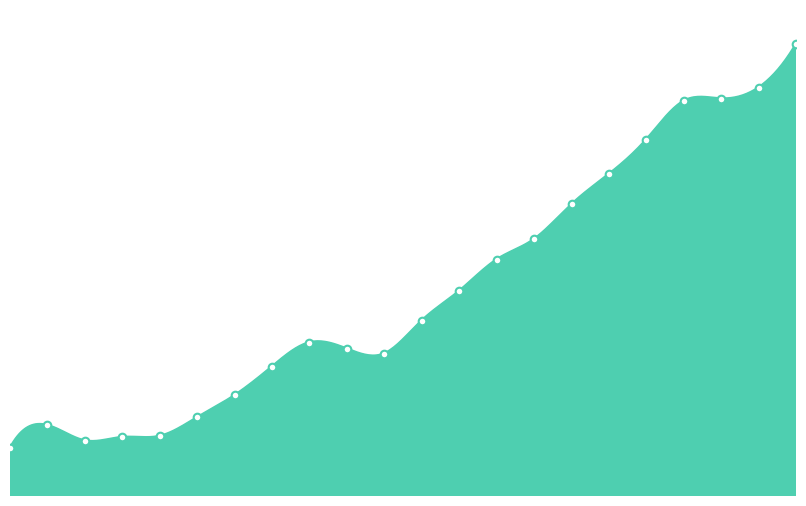

Does the chart have visible grid lines?

No